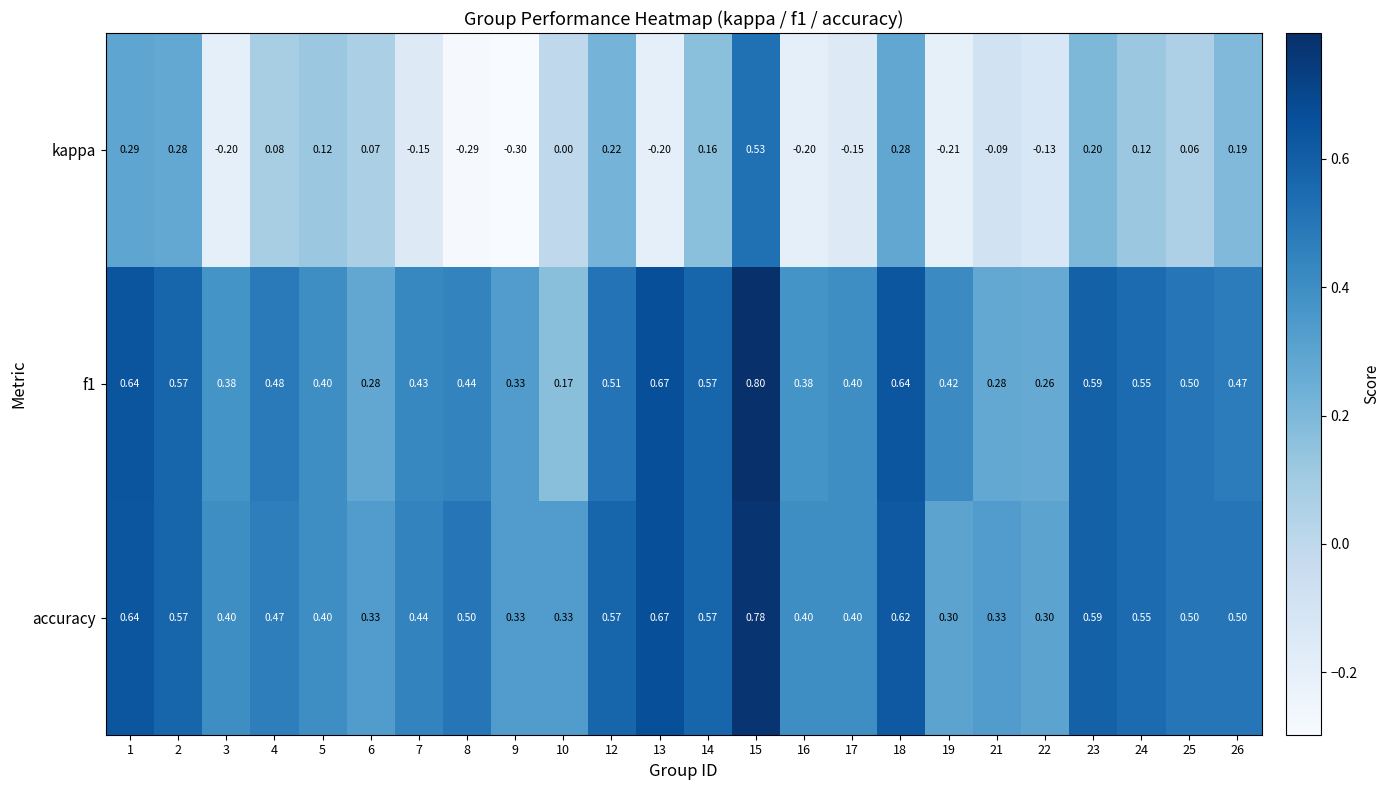

Which series has the largest range (max minus min)?

kappa